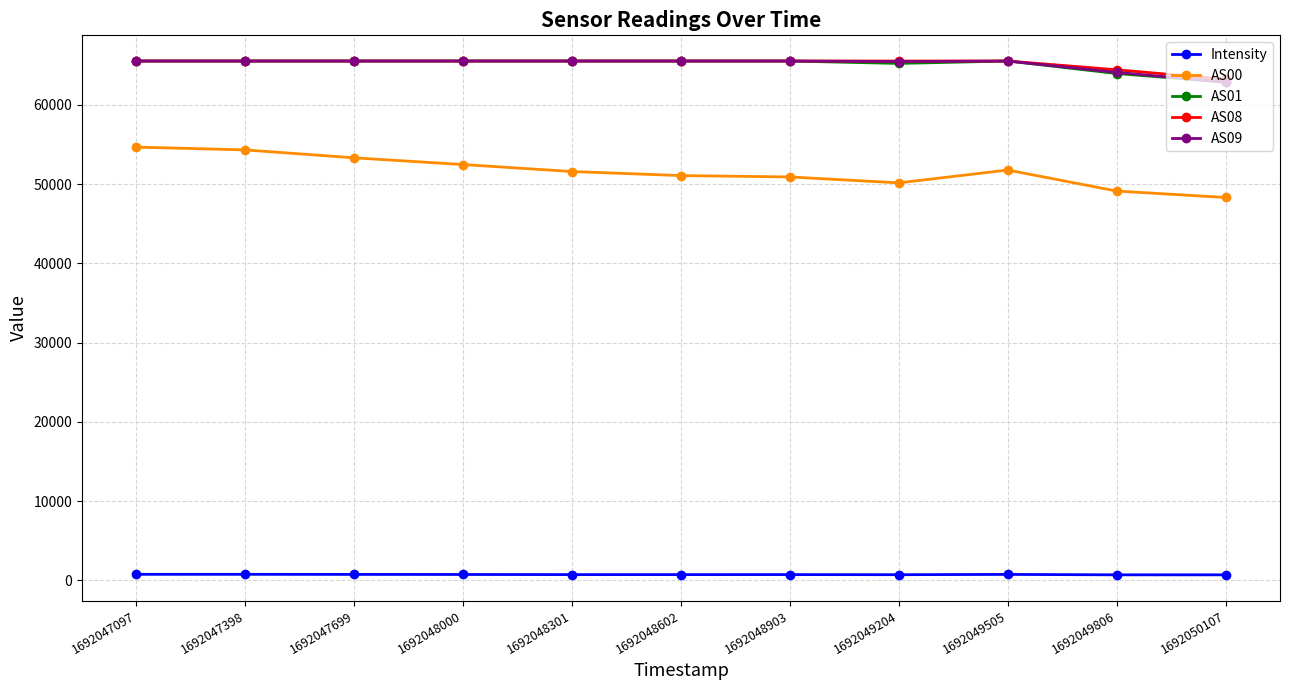

Which series has the largest range (max minus min)?

AS00